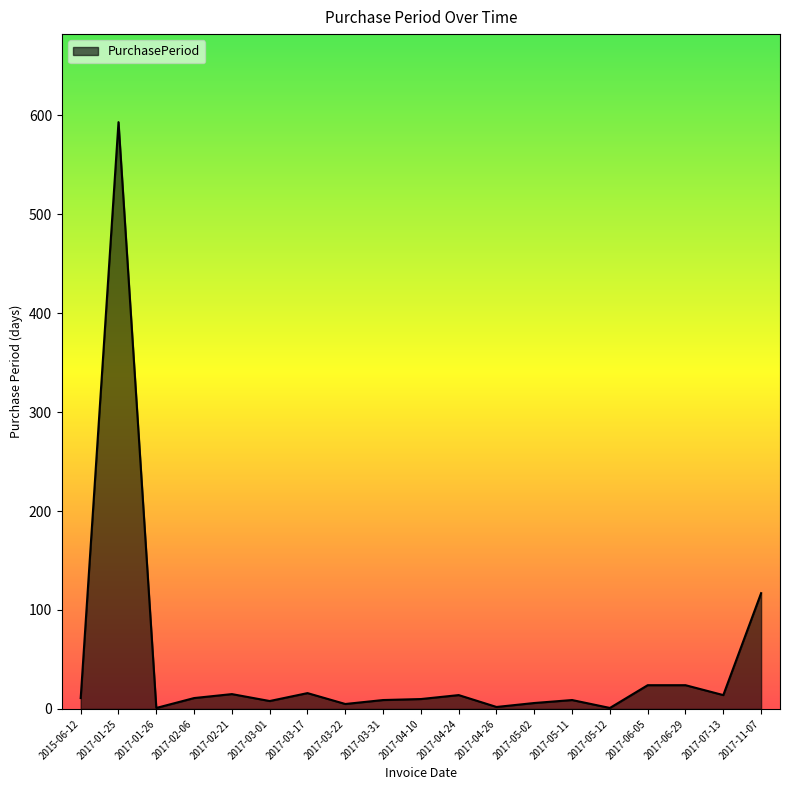

At which category does the data reach its first local peak?

2017-01-25